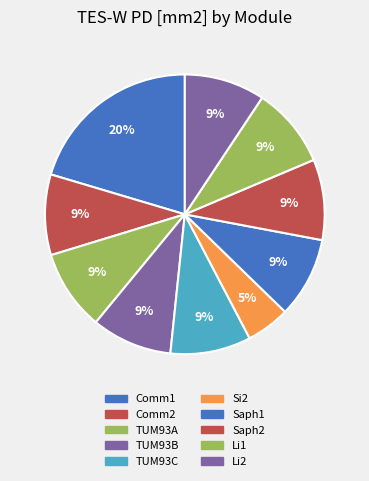

True or false: Comm1 accounts for 20% of the total.

True